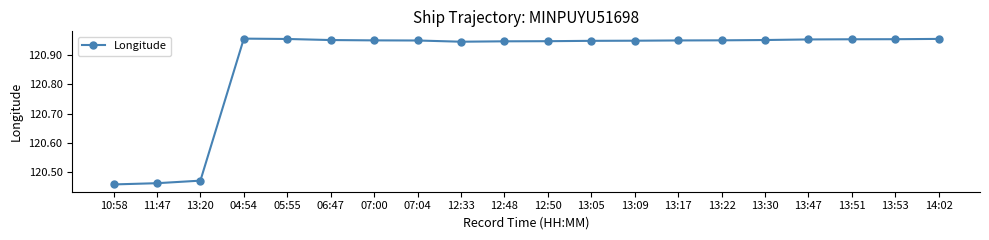

What is the change in value from 10:58 to 12:48?

+0.5